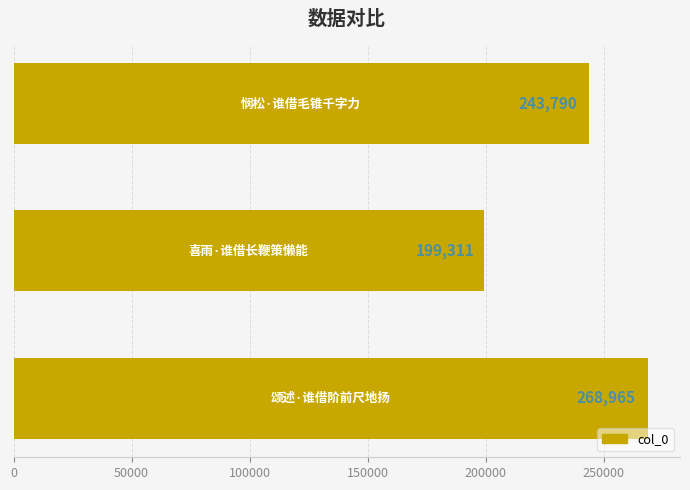

What is the minimum value shown in the chart?

199311